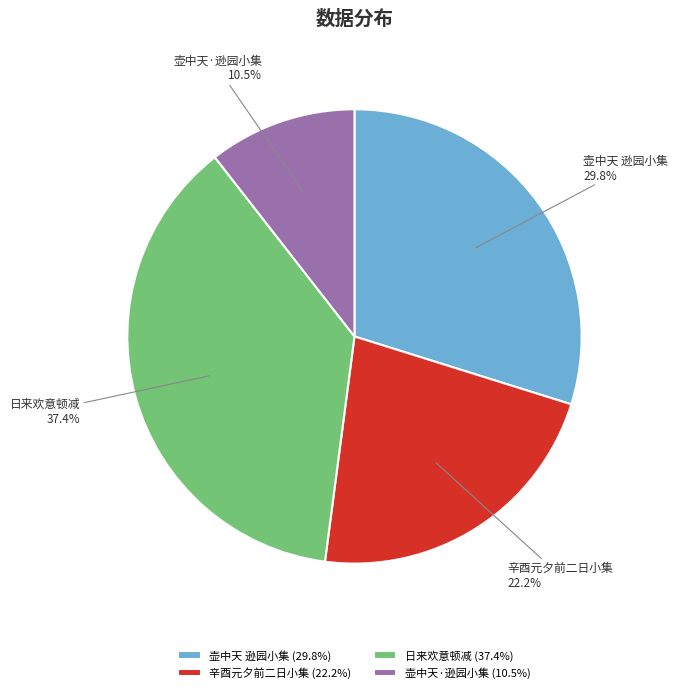

Count the number of slices in the pie.

4